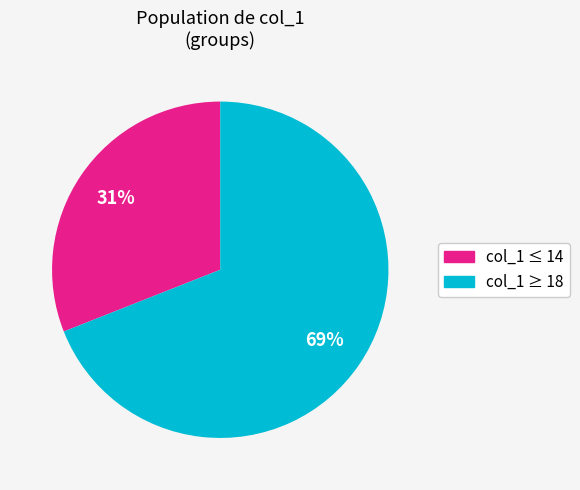

To the nearest percent, what is the difference between the largest and smallest slice percentages?

38%